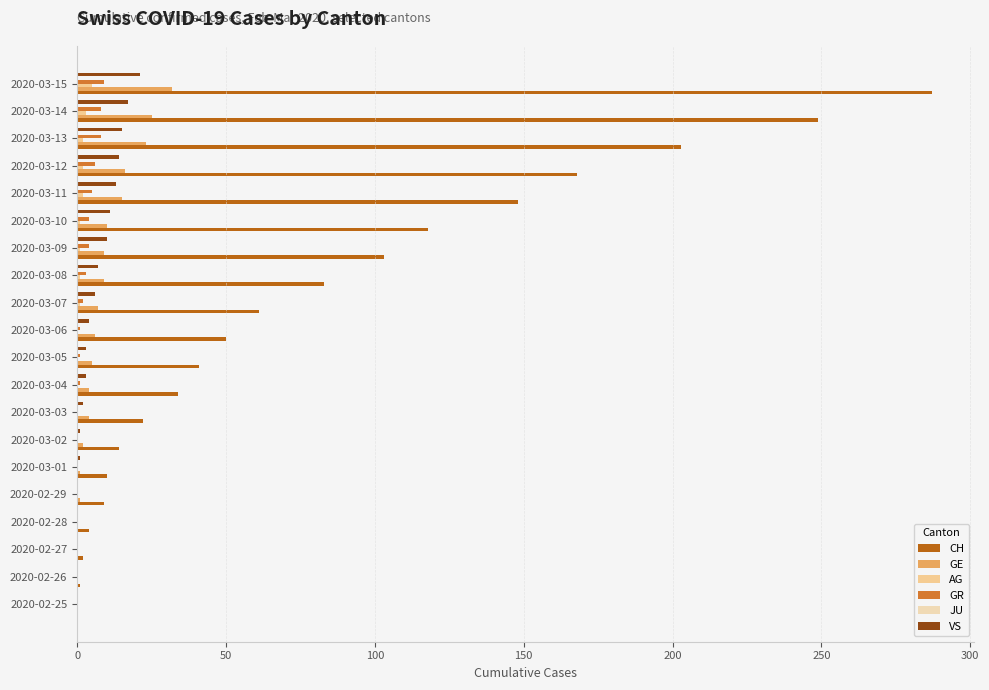

Between 2020-02-29 and 2020-03-09, which series saw the biggest shift?

CH